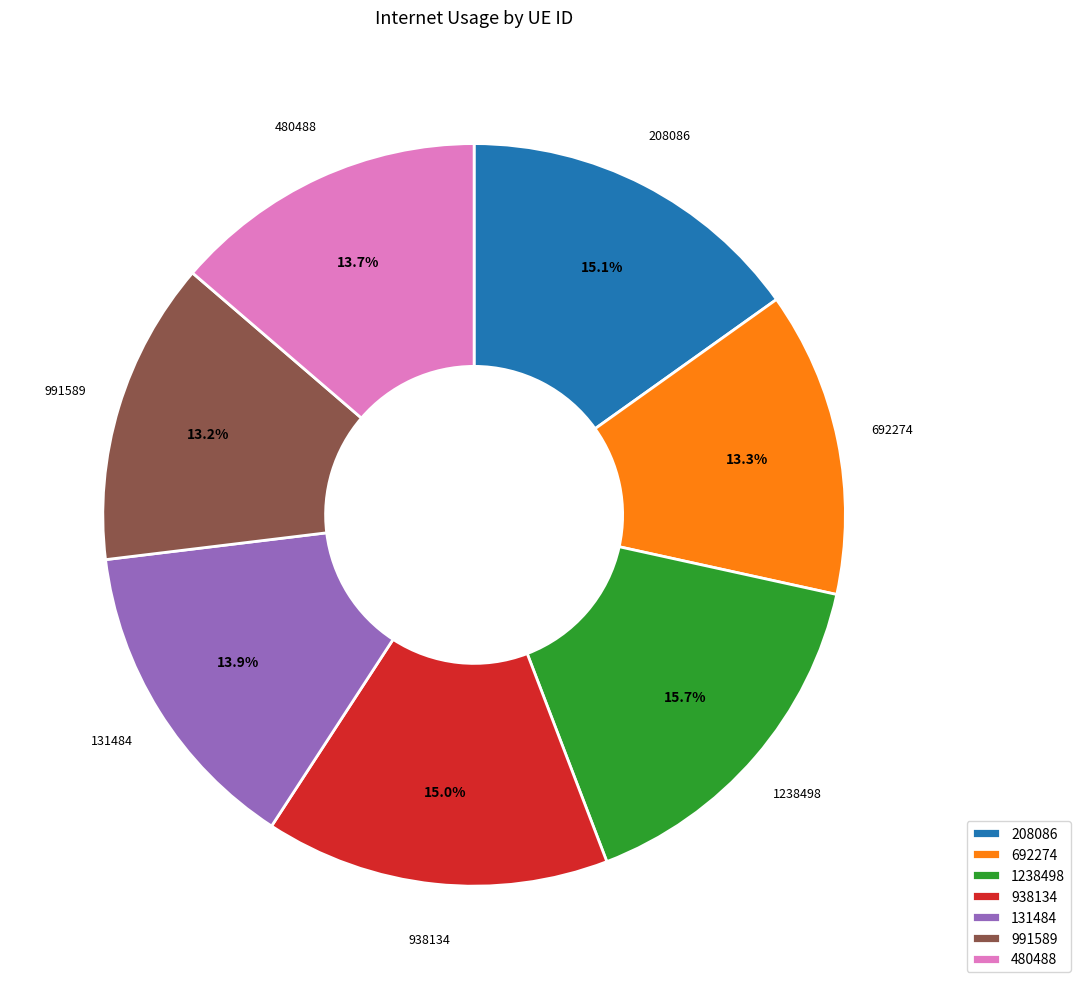

To the nearest percent, what percentage of the pie is 938134?

15%